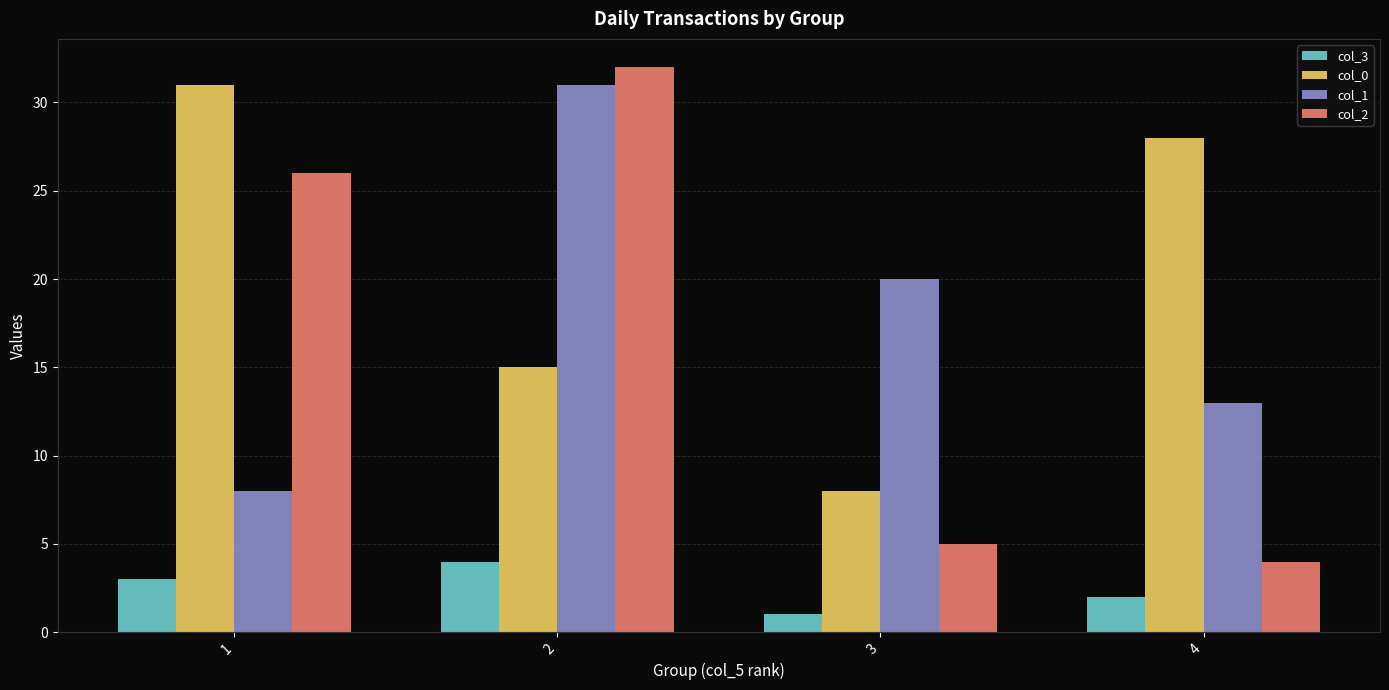

The col_1 series shows 7 at 4. True or false?

False